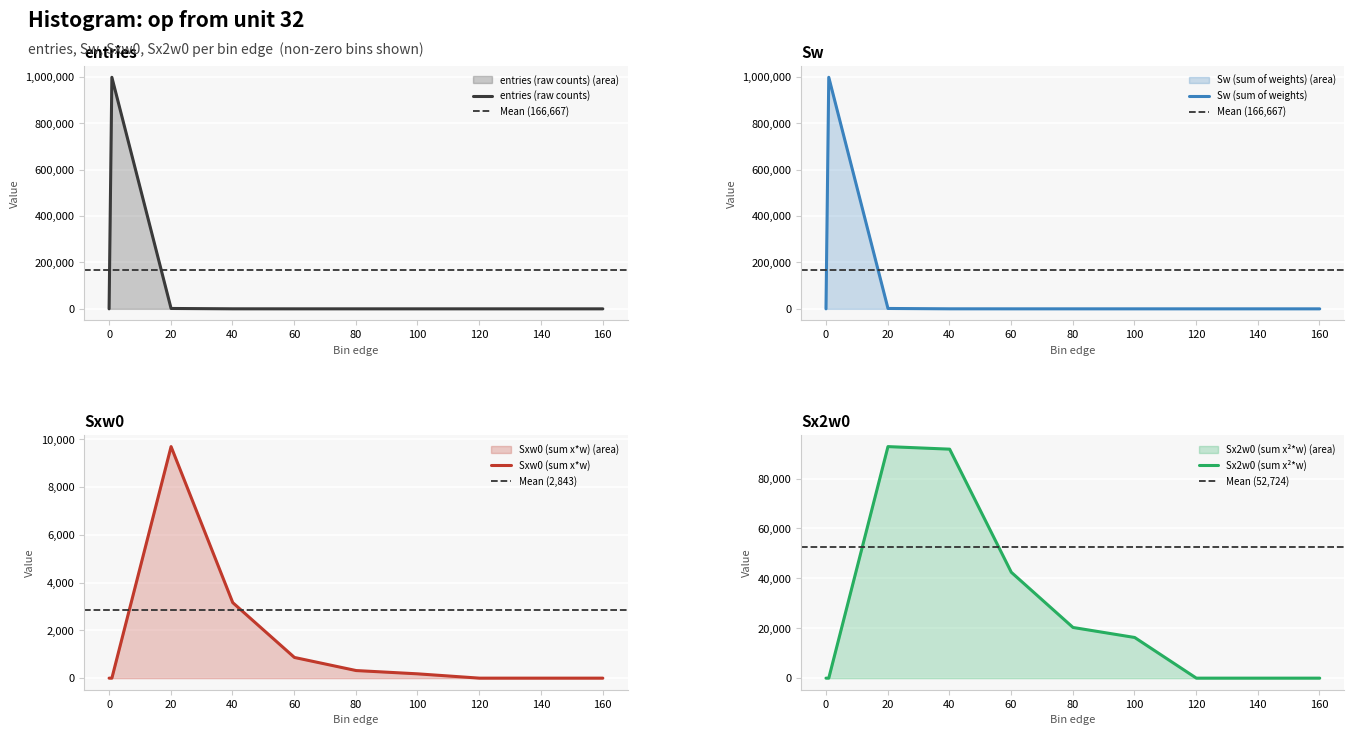

Rank the series by their maximum value, from lowest to highest.

Sxw0, Sx2w0, entries, Sw